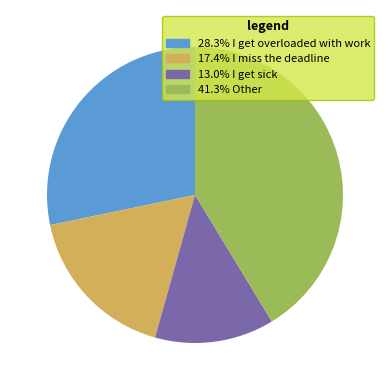

Is there a majority slice in this chart?

No